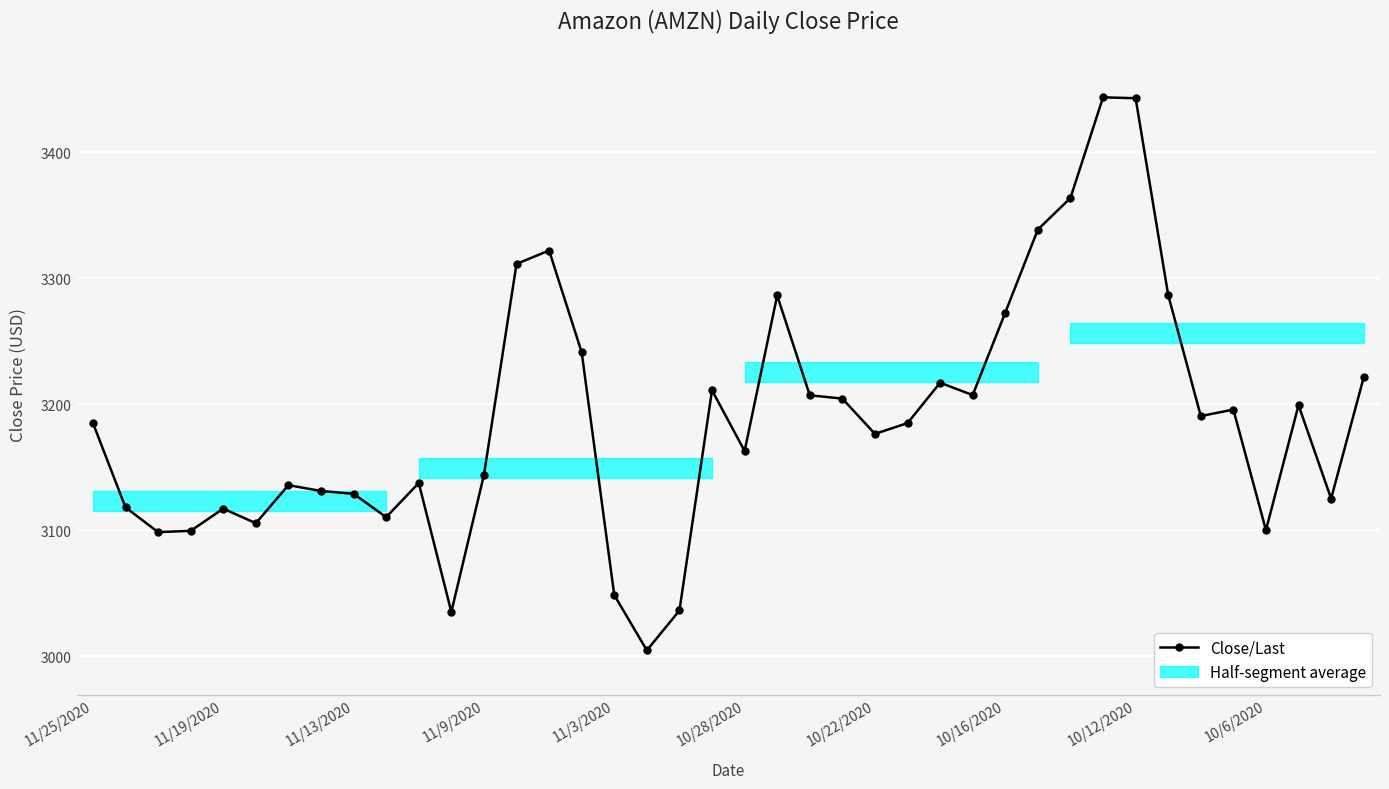

What is the value of the 30th point from the left?

3338.7